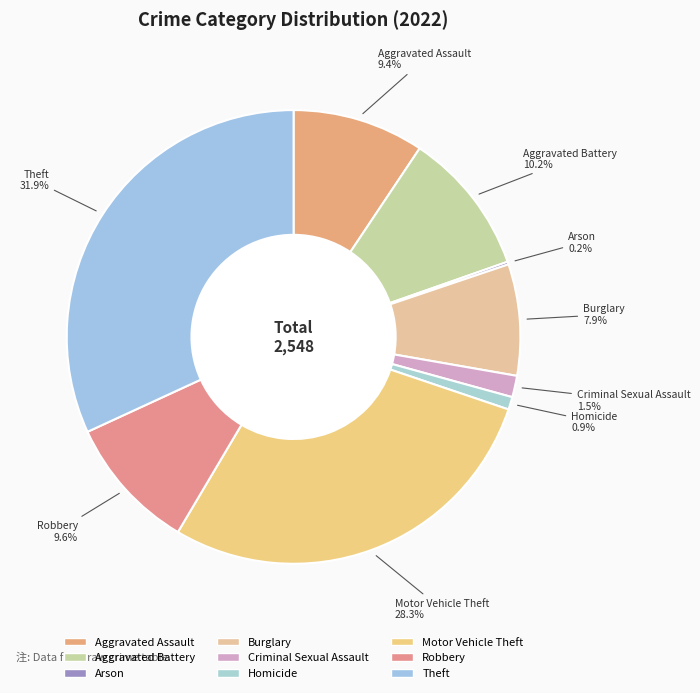

To the nearest percent, what is the average slice percentage?

11%